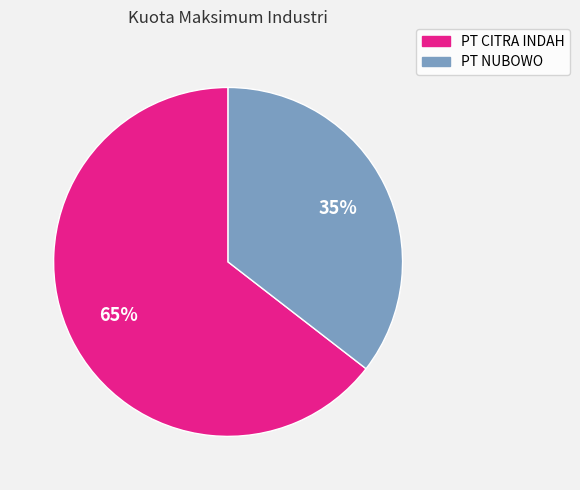

What is the majority slice?

PT CITRA INDAH